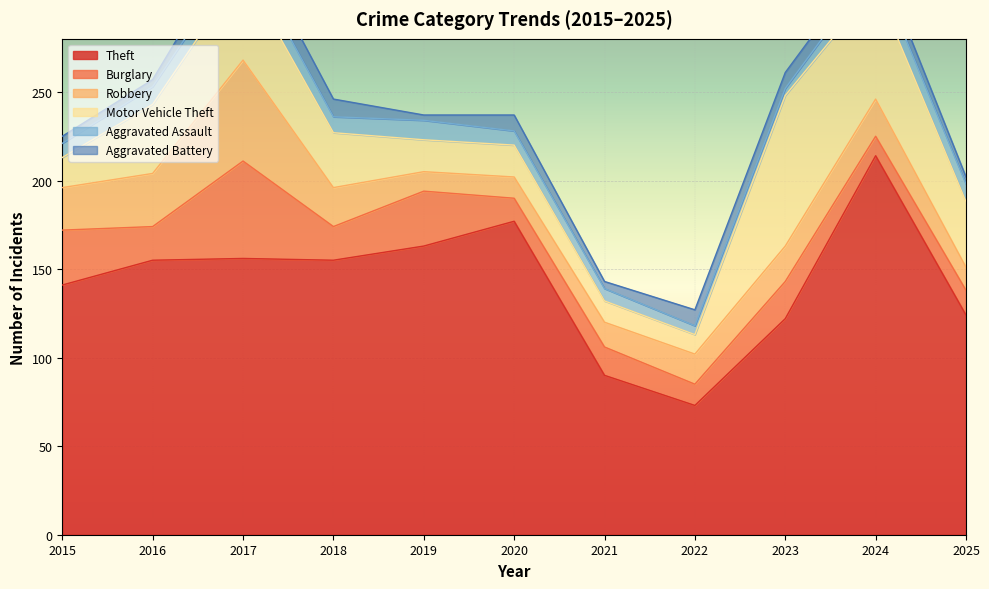

What is the difference between the second highest and second lowest values in the Theft series?

87